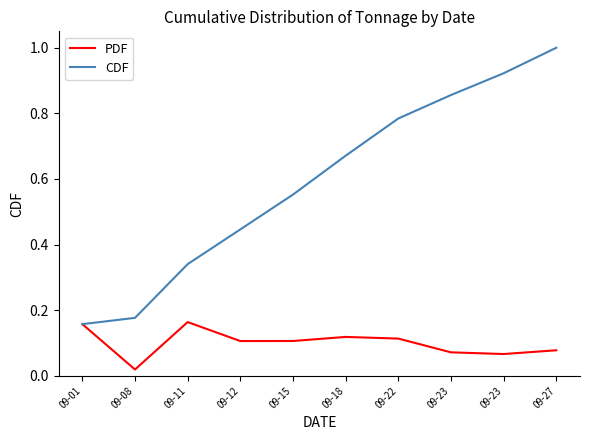

The PDF series shows 0.2 at 09-11. True or false?

True